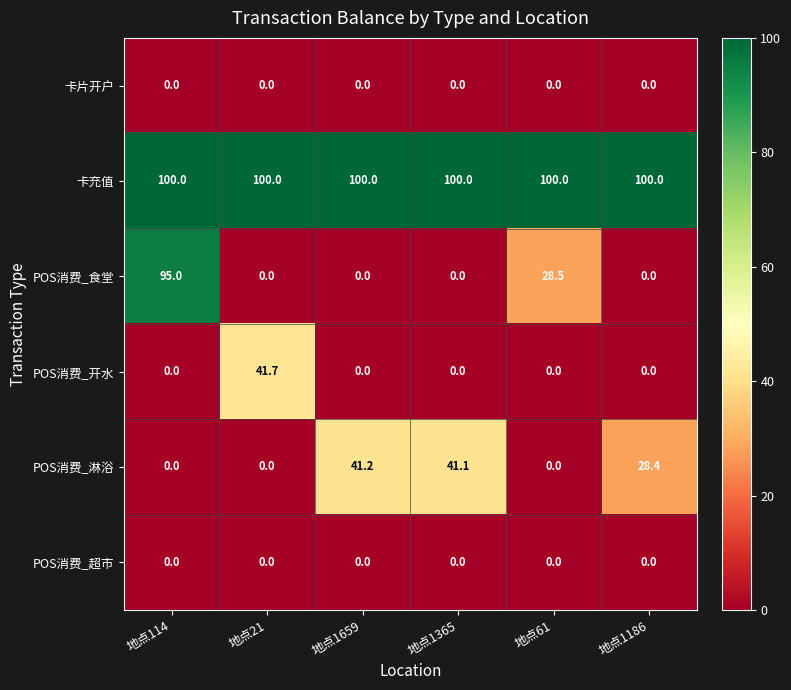

What is the spread (max minus min) of values at 地点1365?

100.0